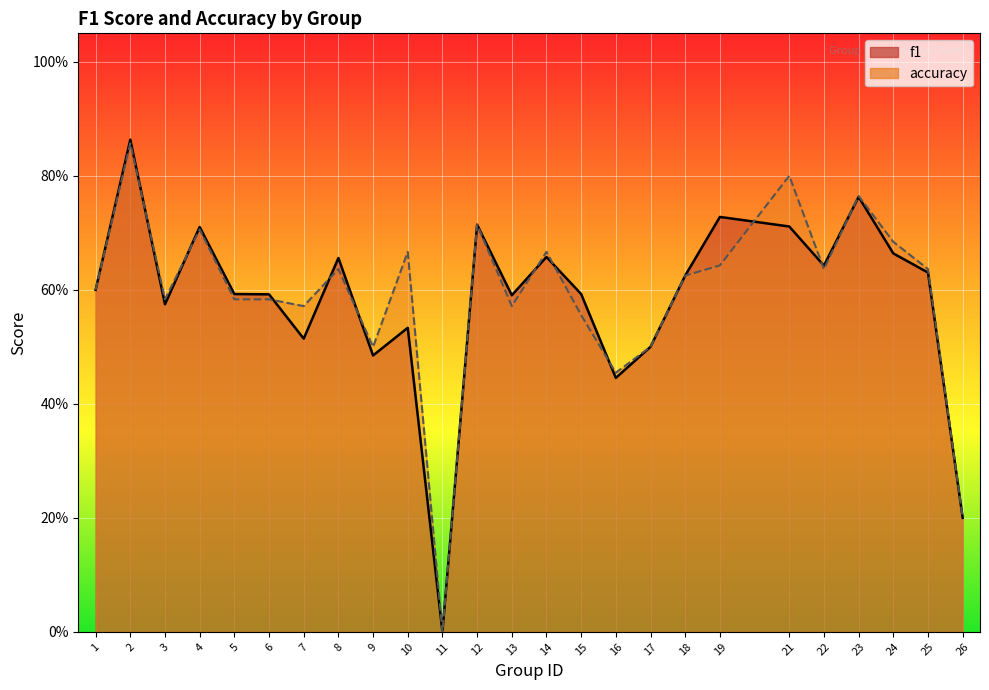

In f1, how many points are higher than both neighbors (excluding endpoints)?

8